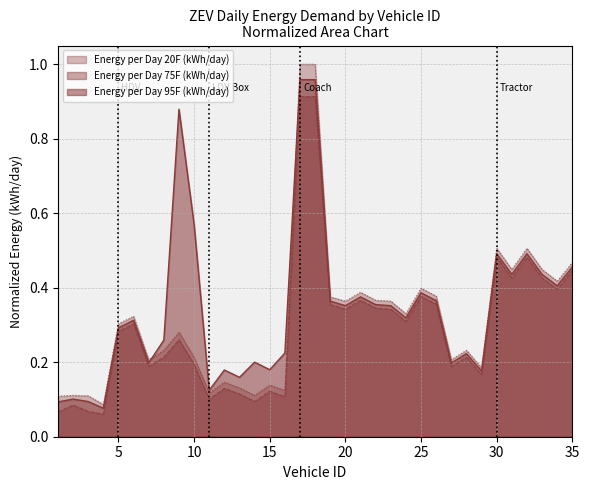

True or false: Energy per Day 95F (kWh/day) has a value of 0.4 at 10.

False